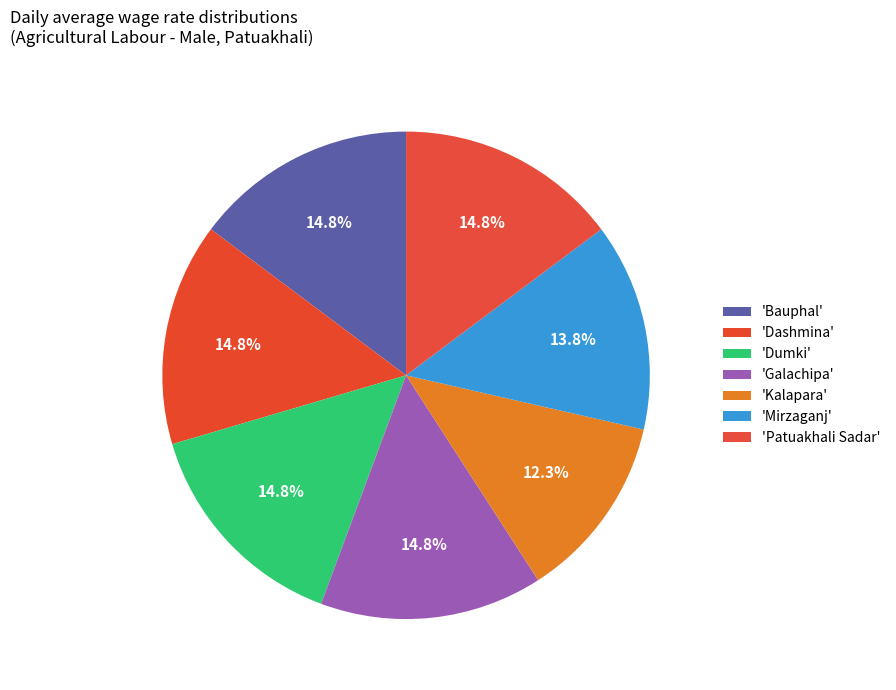

To the nearest percent, what is the difference between the largest and smallest slice percentages?

2%